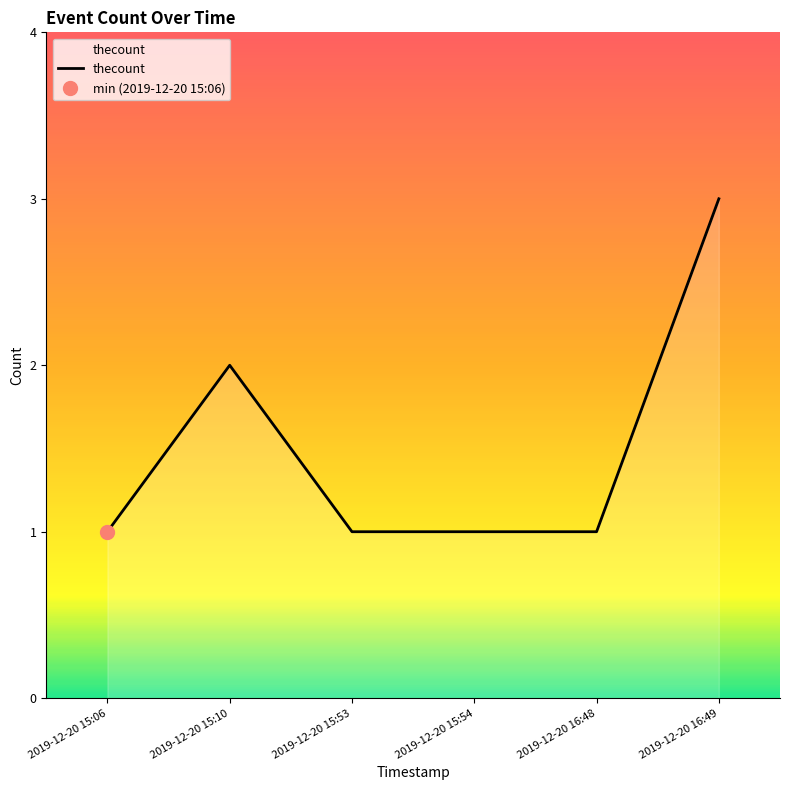

What is the difference between the maximum and minimum values?

2